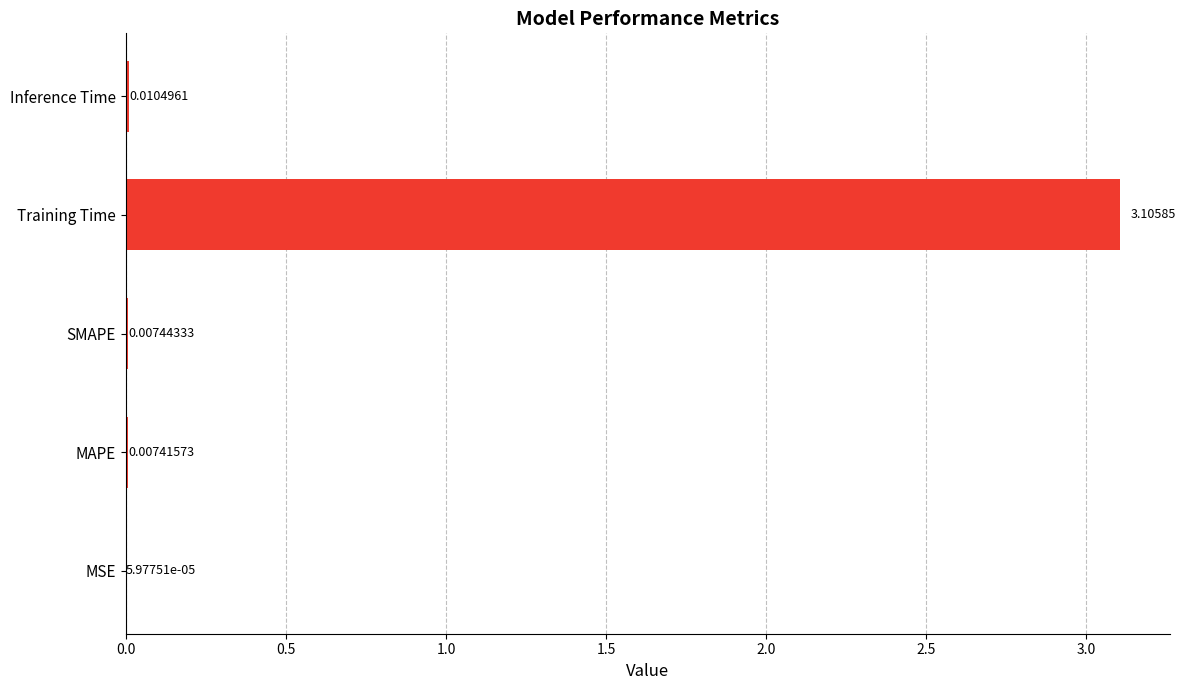

What is the average value?

0.6